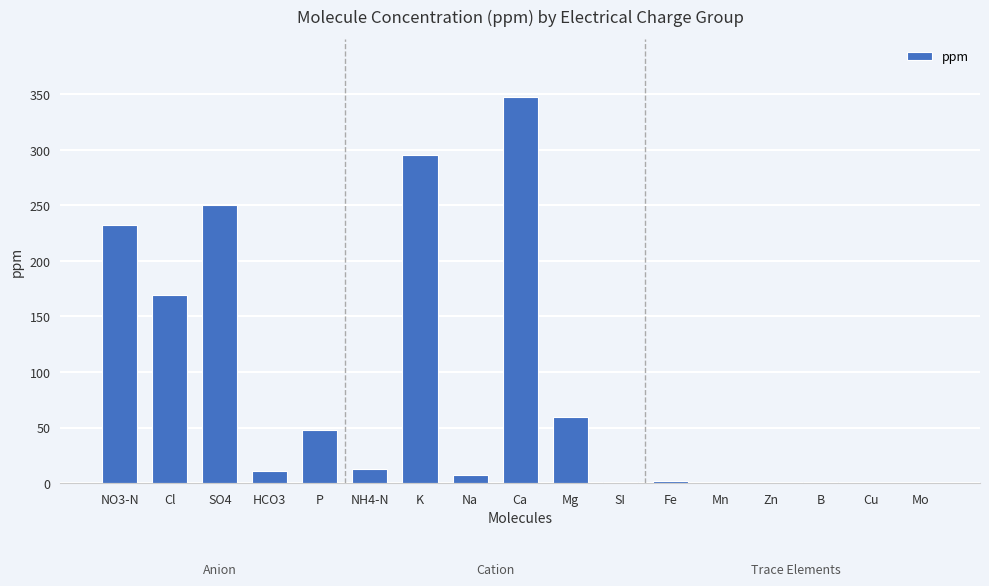

Count the number of data series in this chart.

1